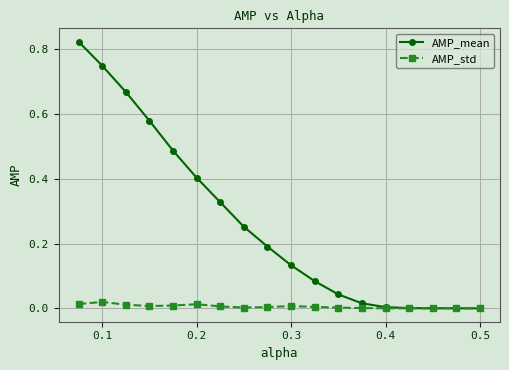

List the series in order of their peak value, lowest first.

AMP_std, AMP_mean